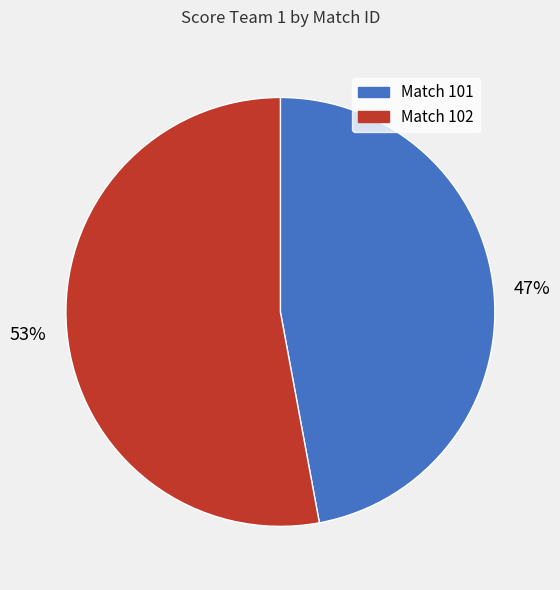

Count the number of slices in the pie.

2